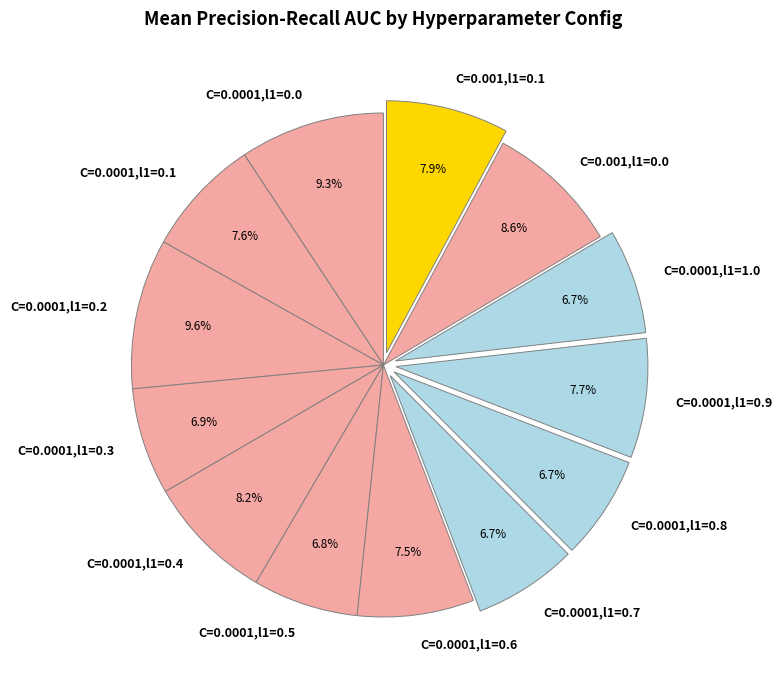

Count the number of slices in the pie.

13